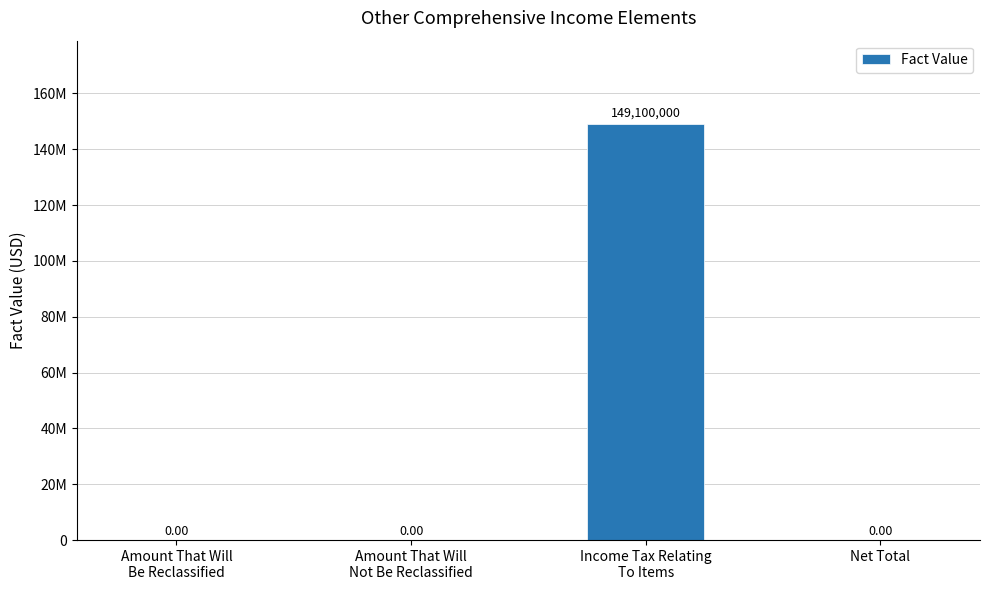

List the labels in order of value, largest first.

Income Tax Relating
To Items, Amount That Will
Be Reclassified, Amount That Will
Not Be Reclassified, Net Total